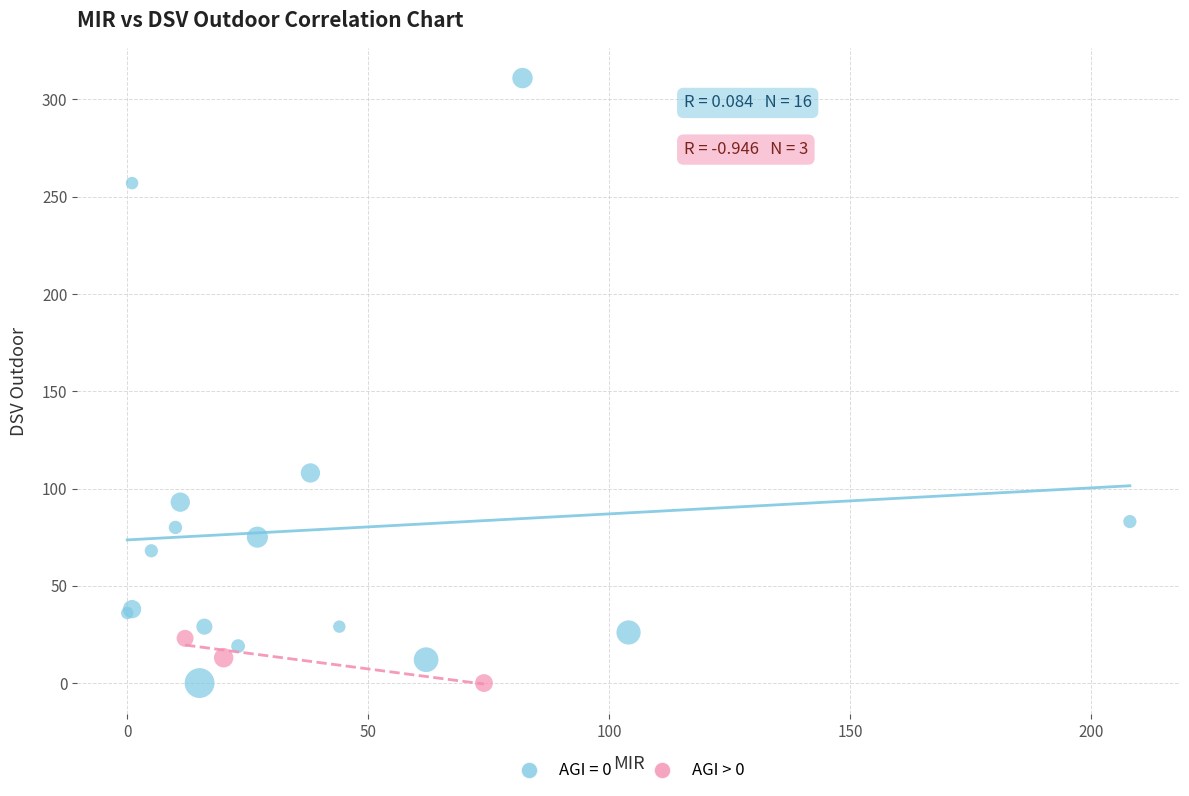

Which series has the largest Y range (max minus min)?

AGI = 0